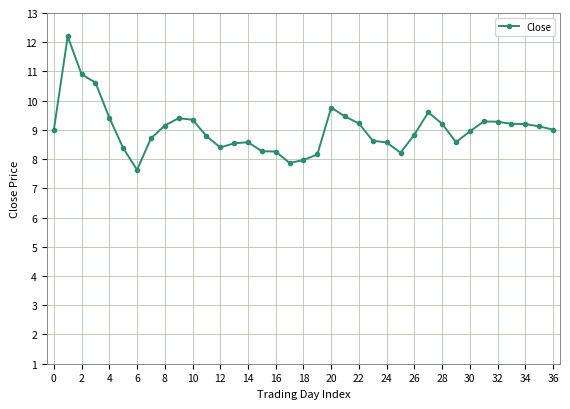

What is the maximum value shown in the chart?

12.2